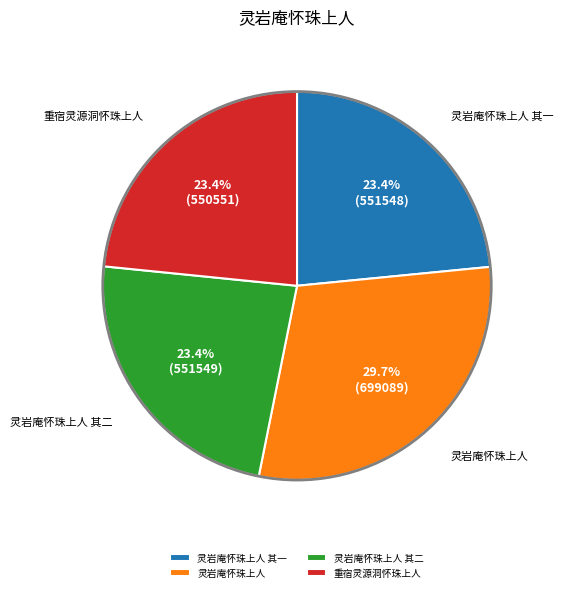

Count the number of slices in the pie.

4